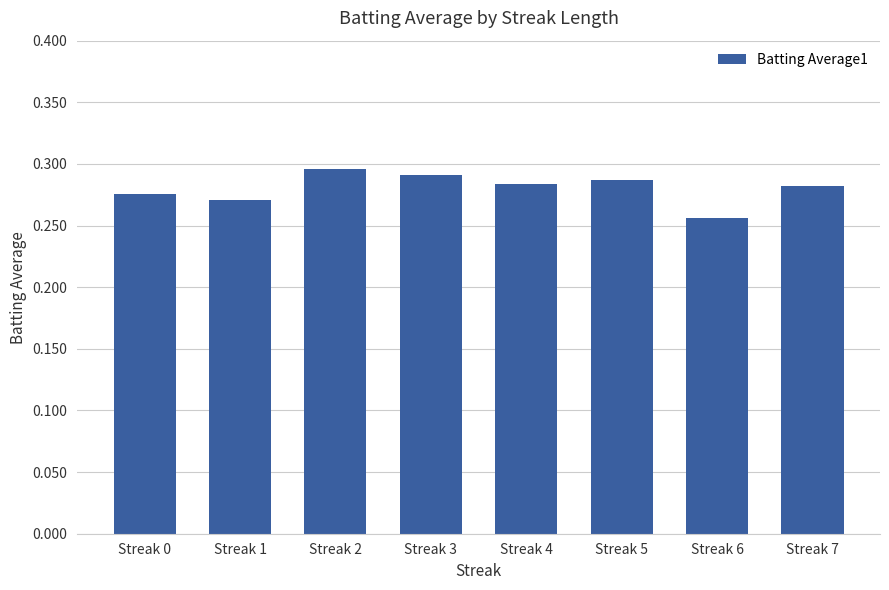

What is the sum of all values?

2.2